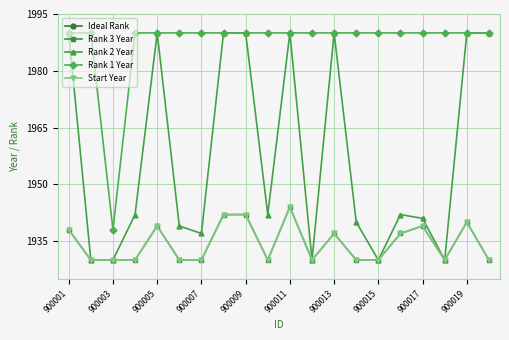

What is the average value of the Rank 2 Year series?

1958